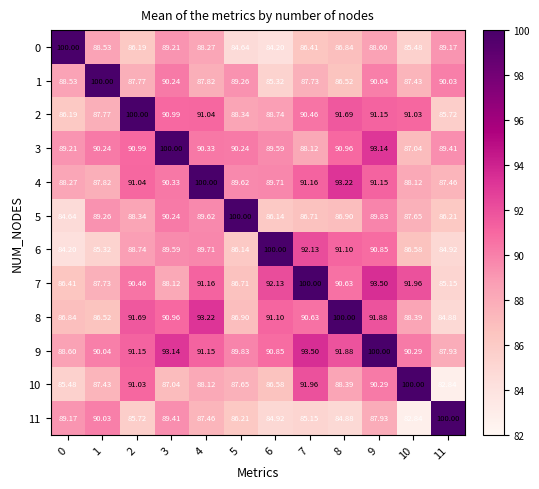

Is the value of 11 at 9 greater than the value of 1 at 2?

Yes